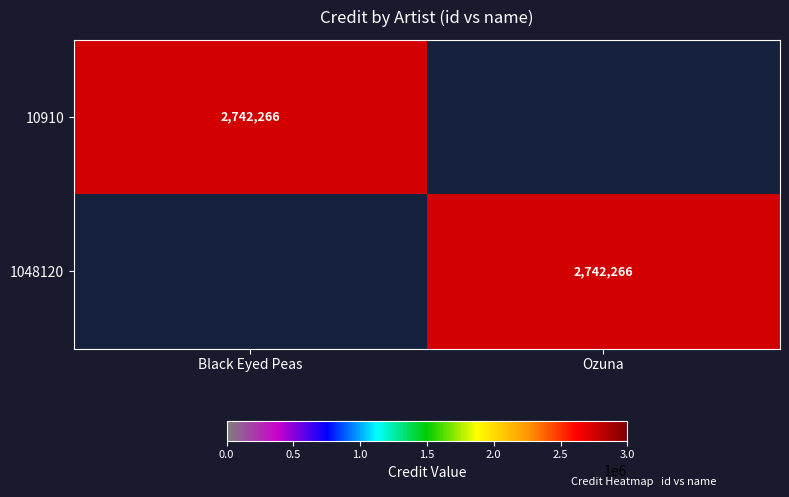

True or false: 1048120 has a value of 2742266 at Ozuna.

True